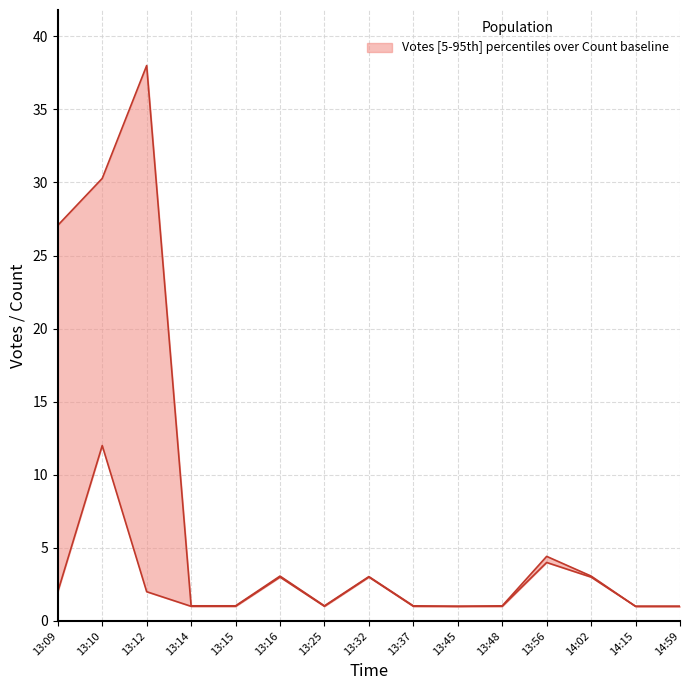

The chart shows a value of 6 at 13:56. True or false?

False